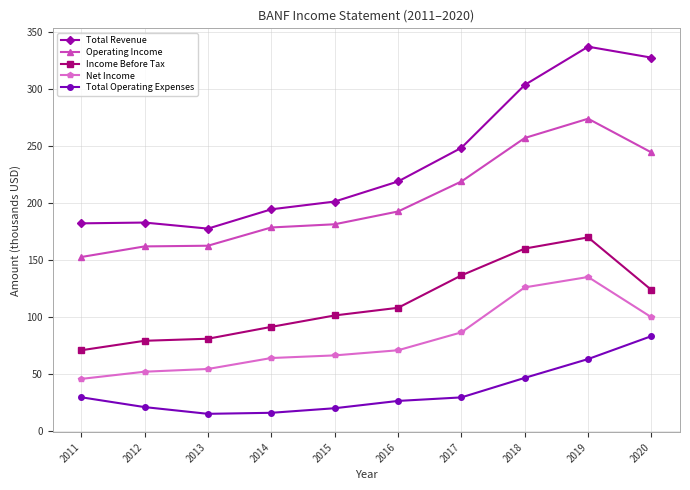

What is the value of the Total Revenue point at the 5th from the left?

201.0